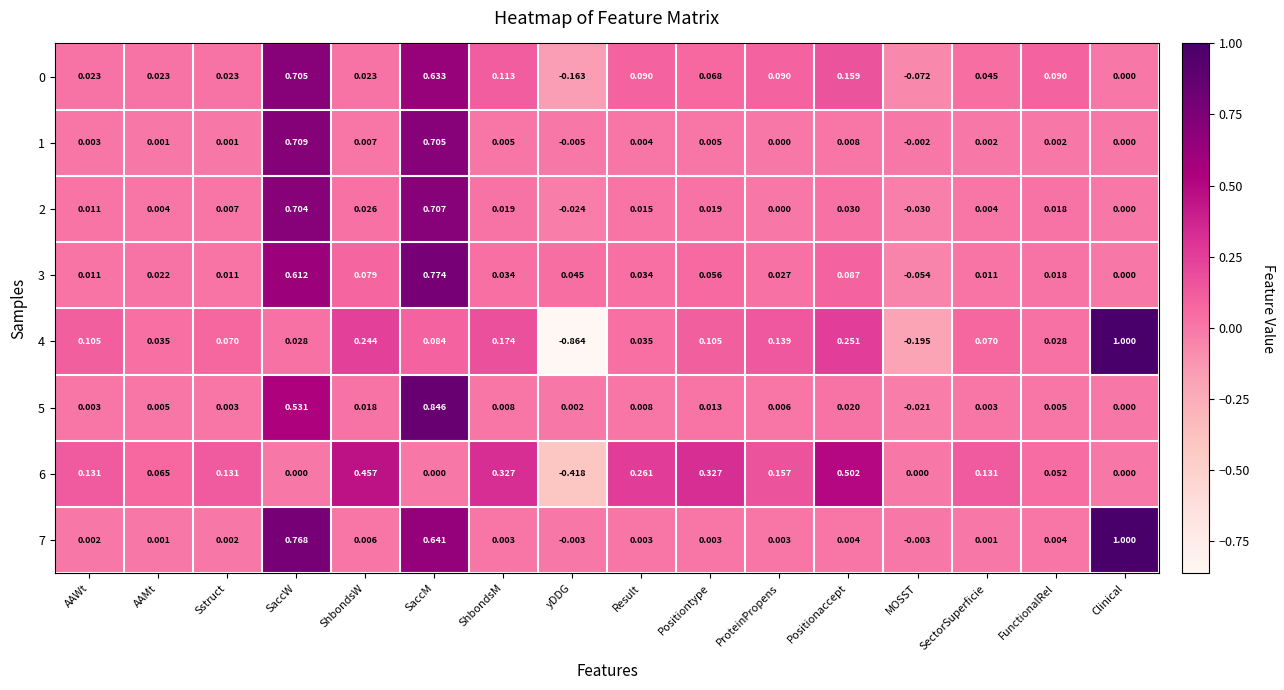

Is the value of 5 at FunctionalRel greater than the value of 2 at ProteinPropens?

Yes